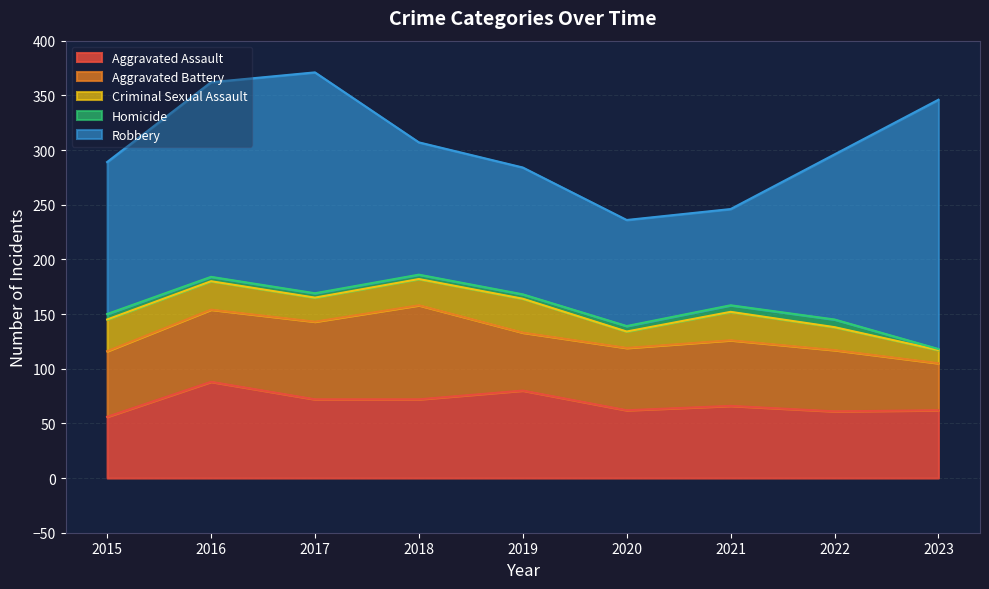

Is it true that Homicide equals 4 at 2018?

True